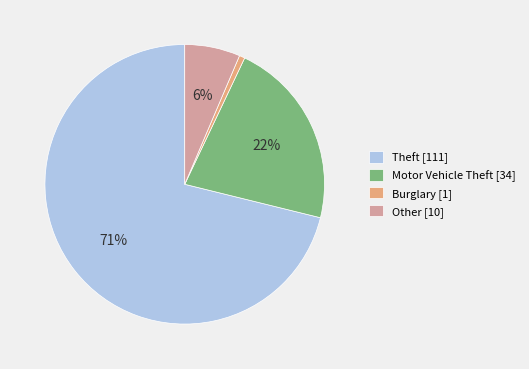

What percentage is the Other slice, to the nearest percent?

6%